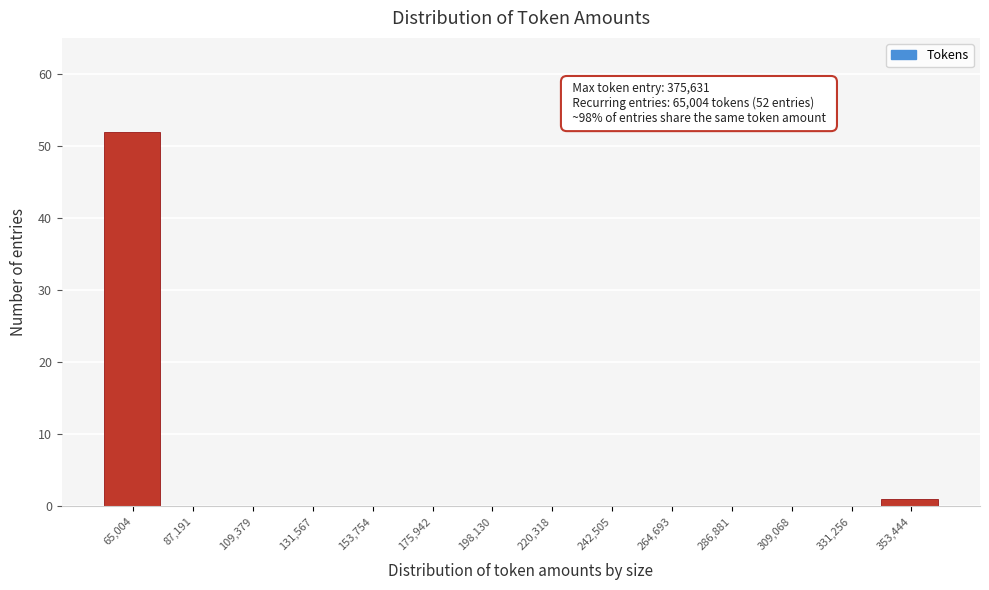

Reading left to right, list all the values displayed in this chart.

65,004=52	87,191=0	109,379=0	131,567=0	153,754=0	175,942=0	198,130=0	220,318=0	242,505=0	264,693=0	286,881=0	309,068=0	331,256=0	353,444=1